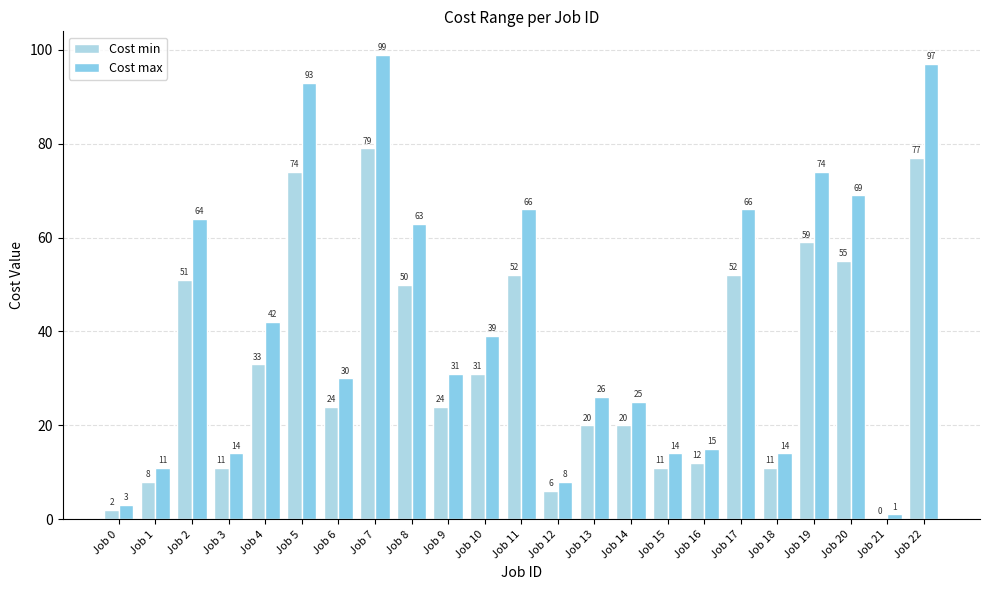

How many distinct data groups are displayed?

2